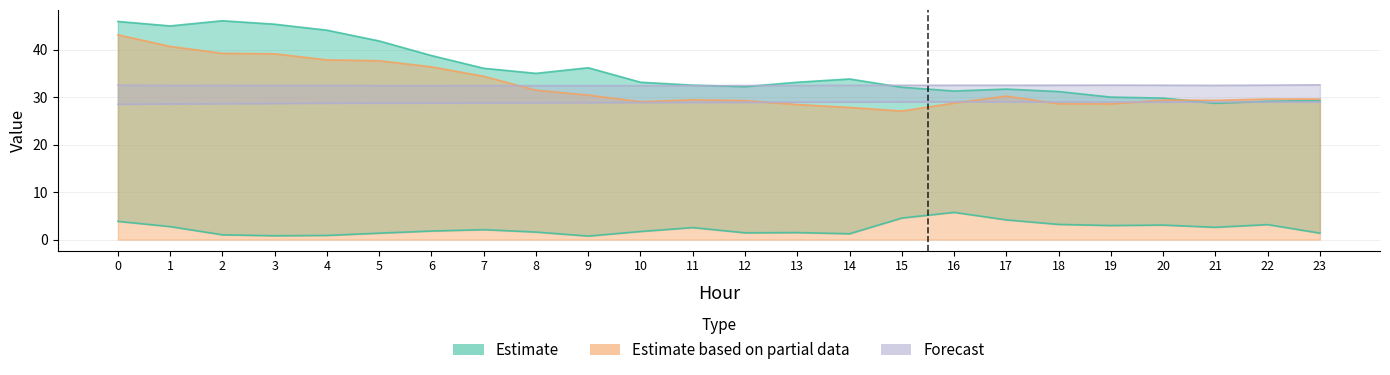

What is the total value across all series at 14?

124.4